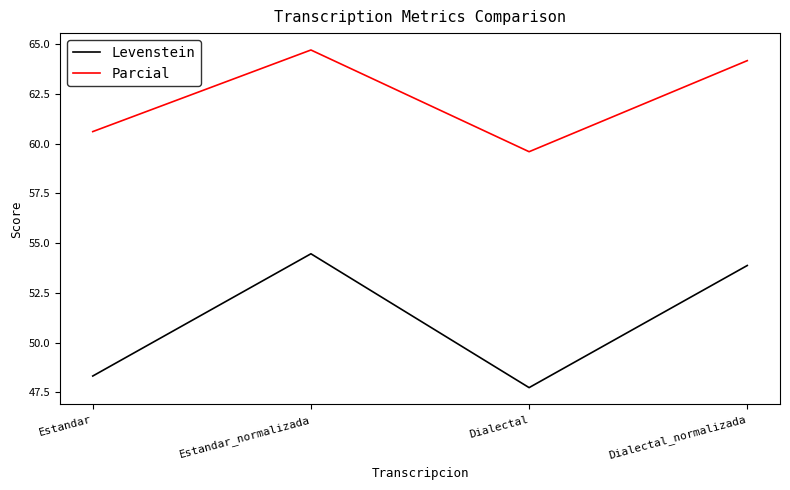

Which series has the largest total across all categories?

Parcial